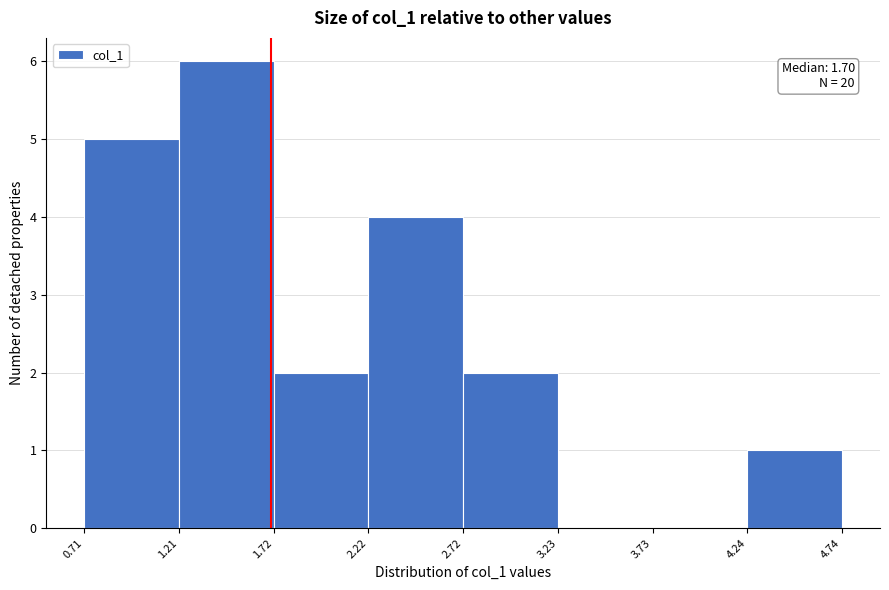

Which range on the x-axis has the tallest bar?

1.21 to 1.72